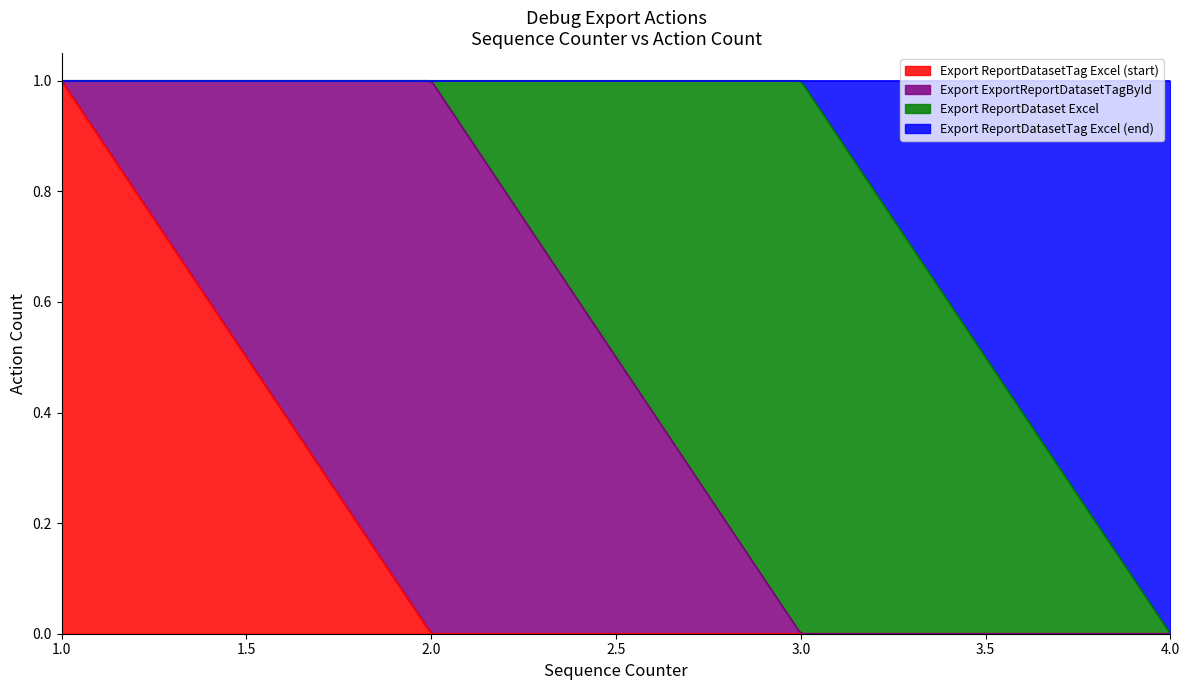

What is the difference between the Export ReportDataset Excel values at 3 and 4?

1